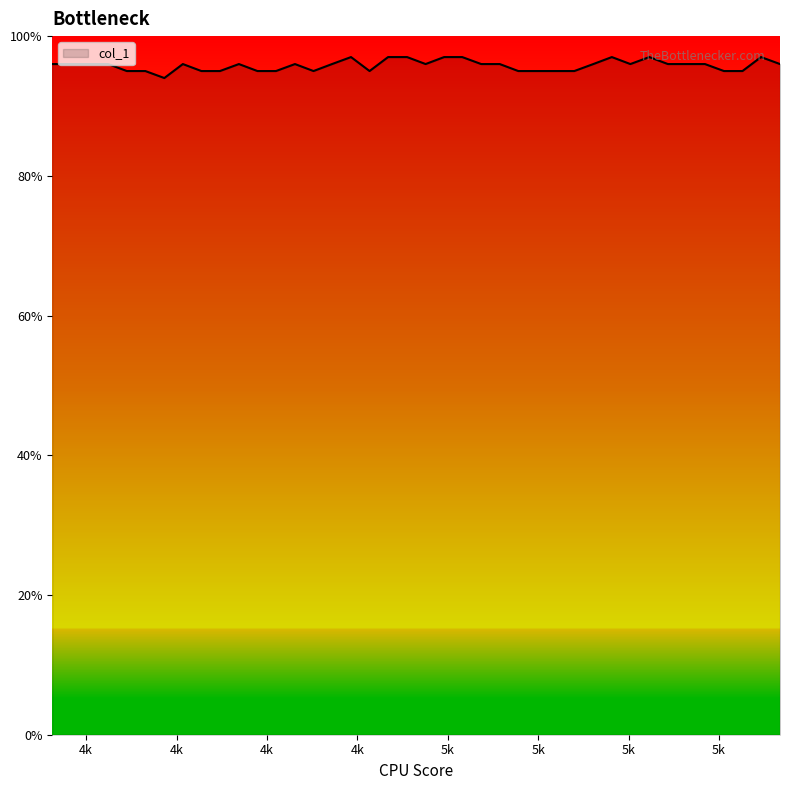

What is the minimum value shown in the chart?

94